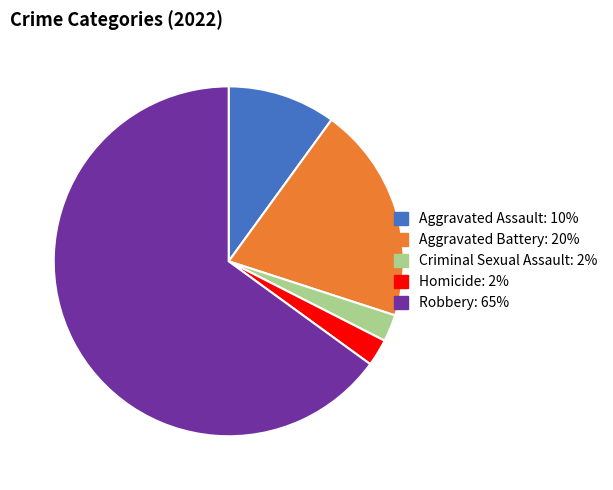

Count the number of slices in the pie.

5